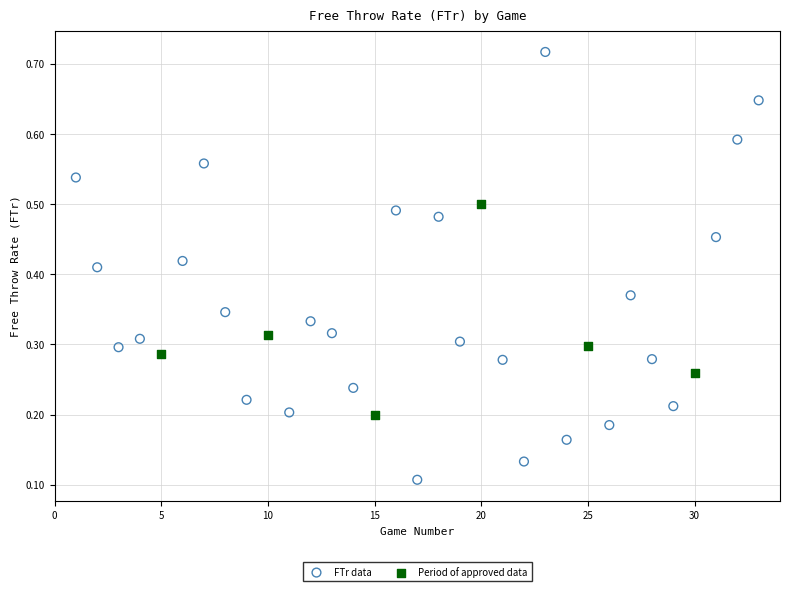

Which series contains the highest Y value?

FTr data